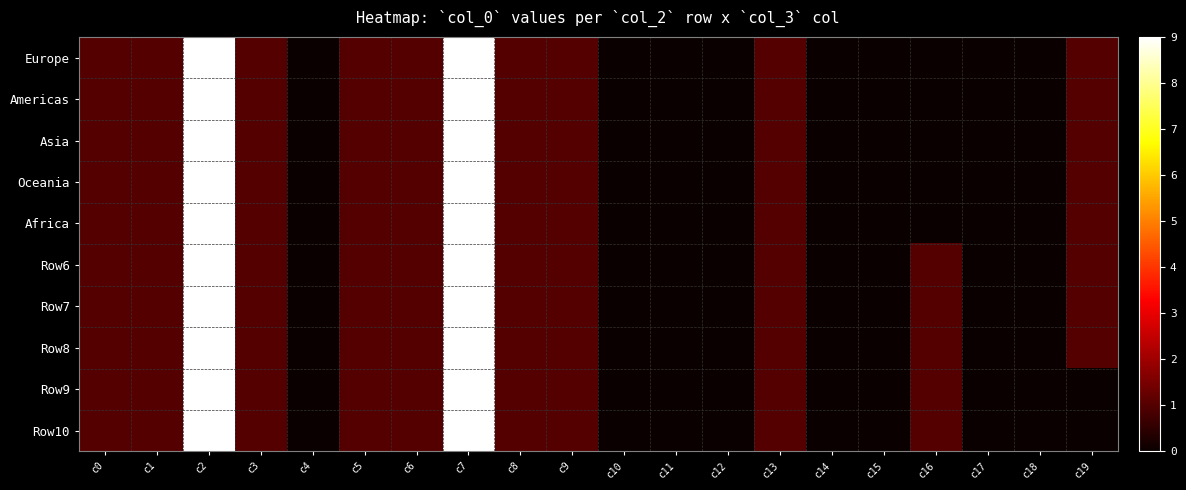

What is the maximum value shown in the chart?

9